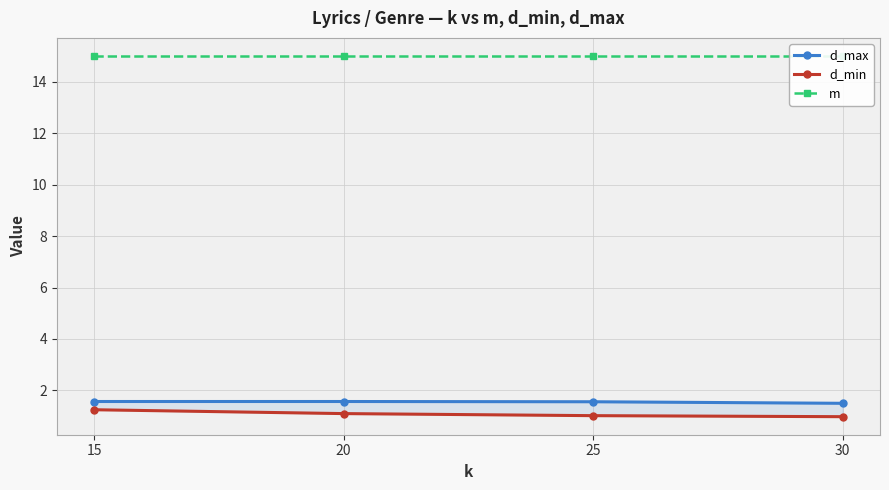

Between 15 and 20, which series saw the biggest shift?

d_min